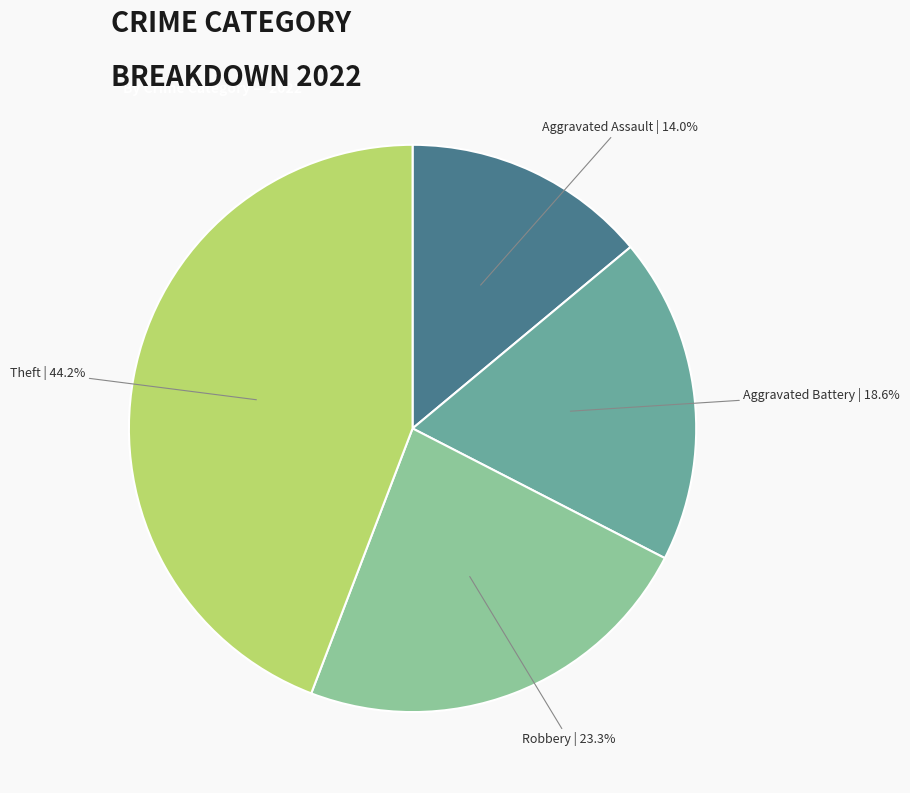

Is there a majority slice in this chart?

No